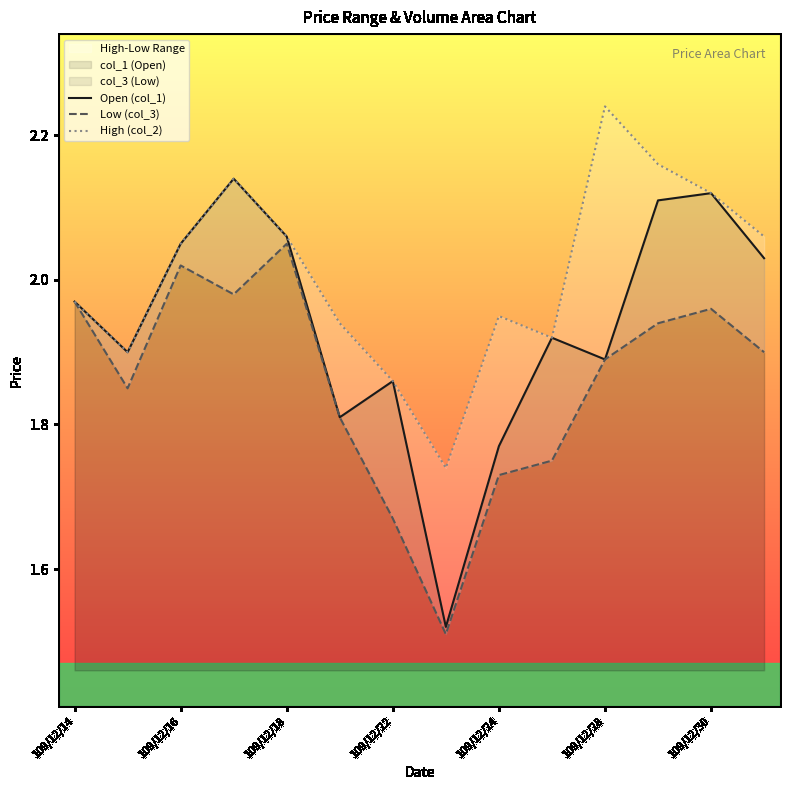

True or false: High (col_2) and Open (col_1) intersect in this chart.

False